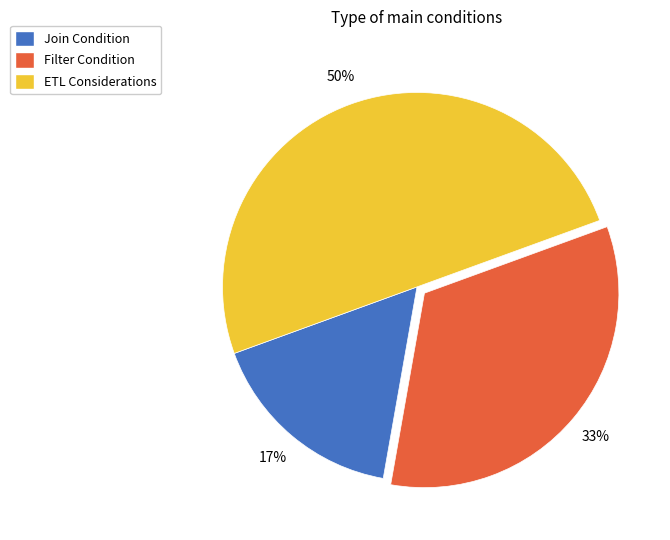

Is the sum of Filter Condition and ETL Considerations greater than half?

Yes